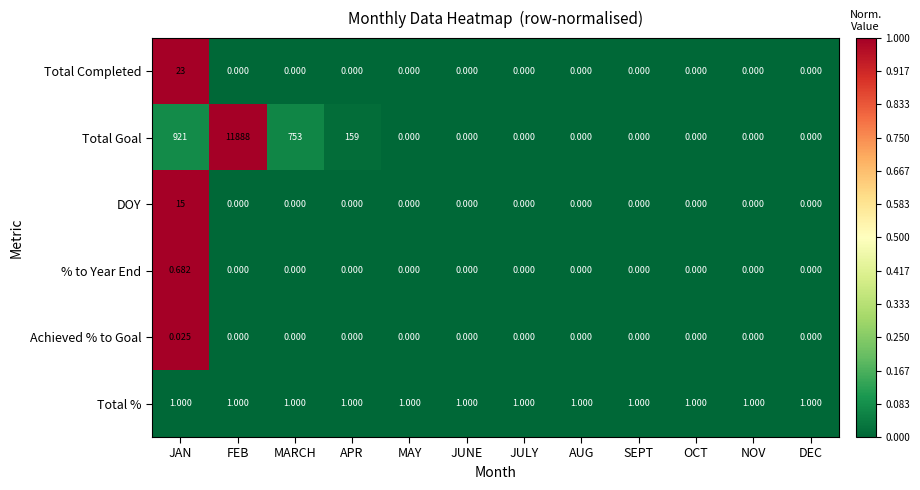

Count the number of data series in this chart.

6